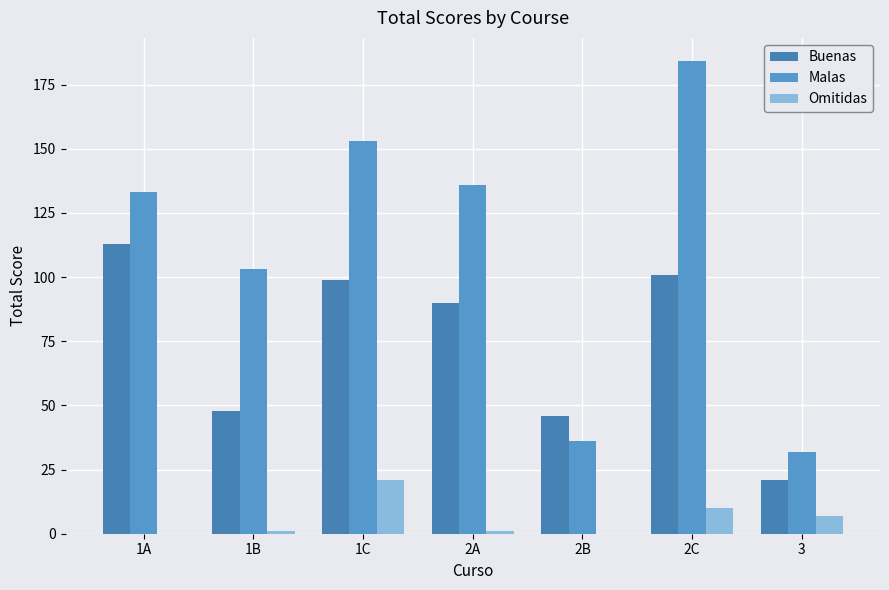

What position from the right is 1B?

6